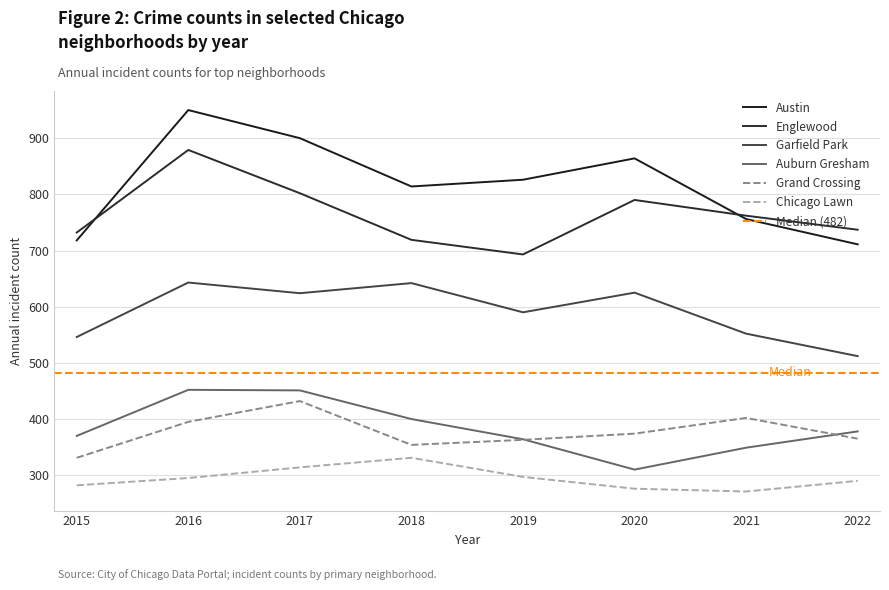

Reading left to right, list all the values displayed in this chart.

Austin: 2015=718	2016=950	2017=900	2018=814	2019=826	2020=864	2021=756	2022=711
Englewood: 2015=732	2016=879	2017=802	2018=719	2019=693	2020=790	2021=762	2022=737
Garfield Park: 2015=546	2016=643	2017=624	2018=642	2019=590	2020=625	2021=552	2022=512
Auburn Gresham: 2015=370	2016=452	2017=451	2018=400	2019=364	2020=310	2021=349	2022=378
Grand Crossing: 2015=331	2016=395	2017=432	2018=354	2019=363	2020=374	2021=402	2022=365
Chicago Lawn: 2015=282	2016=295	2017=314	2018=331	2019=297	2020=276	2021=271	2022=290